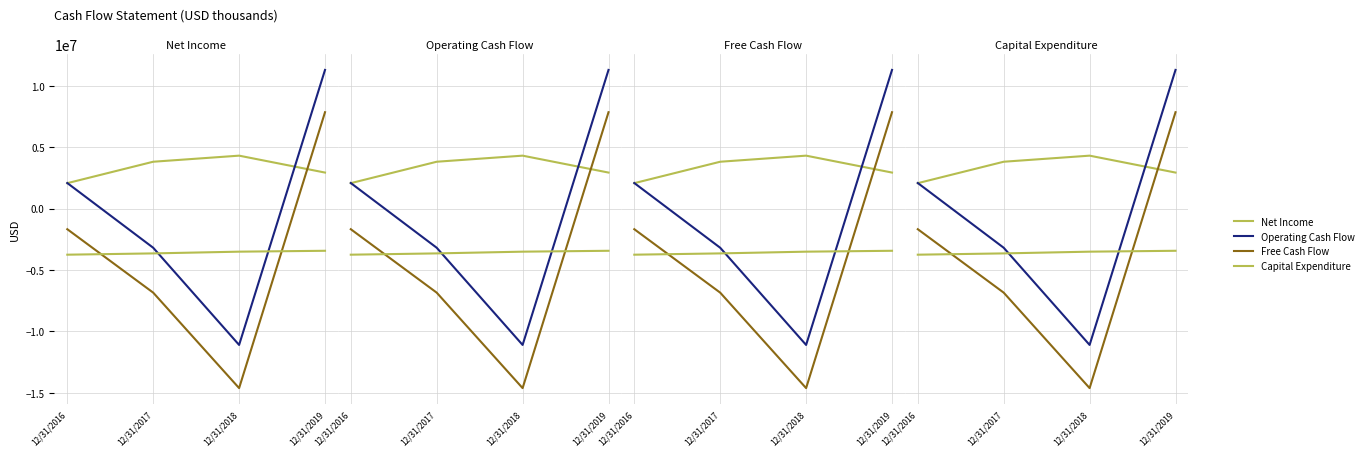

True or false: Capital Expenditure and Net Income intersect in this chart.

False